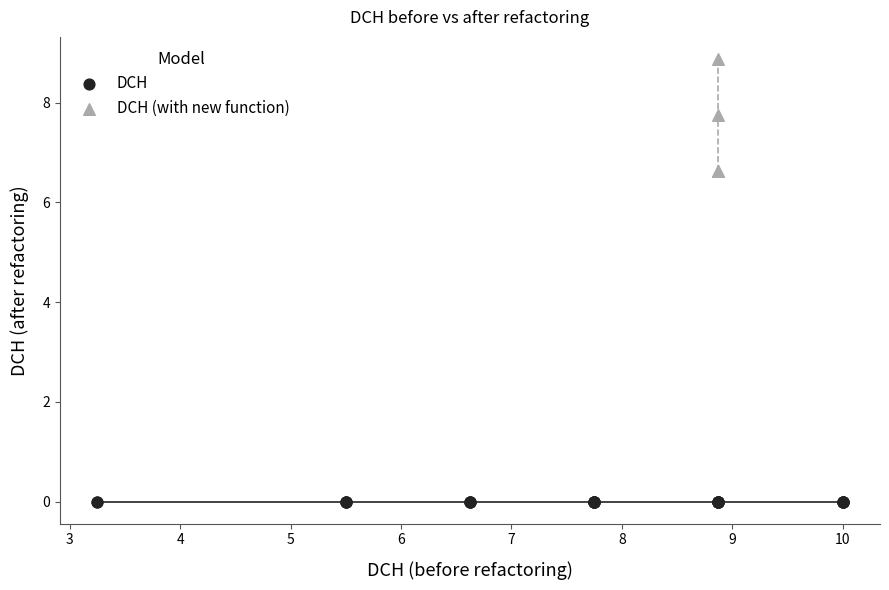

Which series reaches the minimum Y coordinate?

DCH